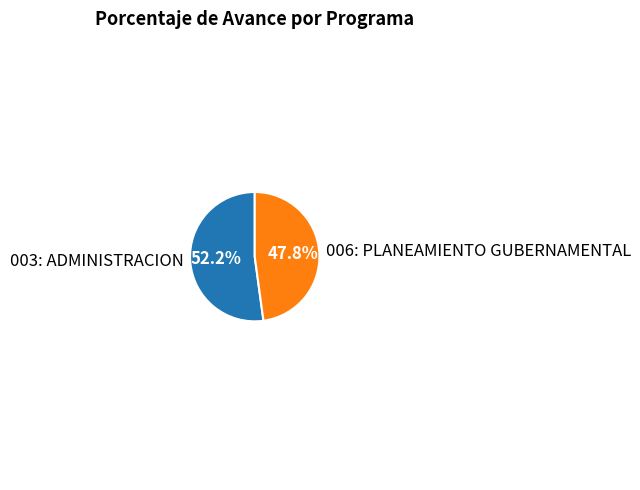

How many slices are in this pie chart?

2